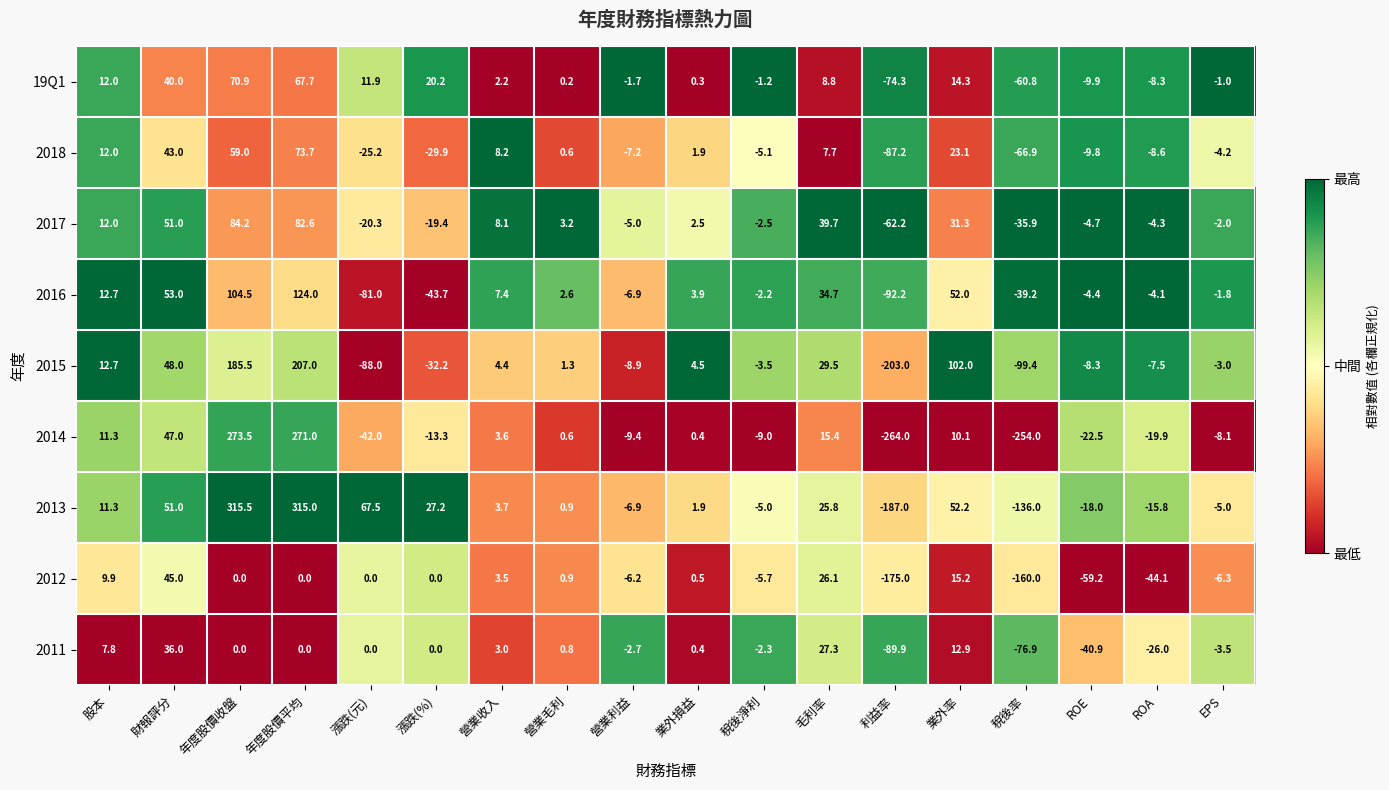

Which category has the highest value in the 2011 series?

財報評分